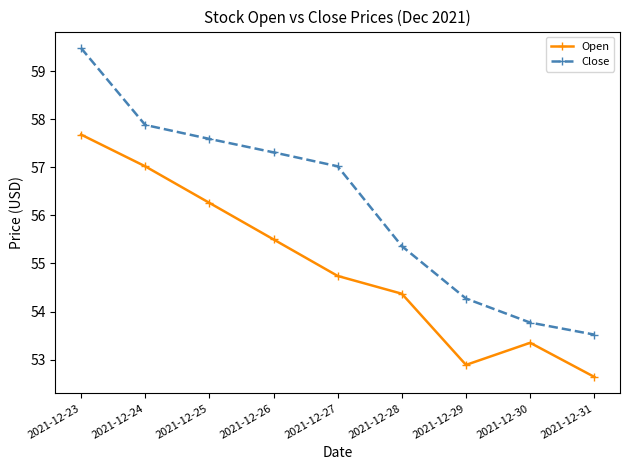

Rank the series at 2021-12-28 from lowest to highest value.

Open, Close